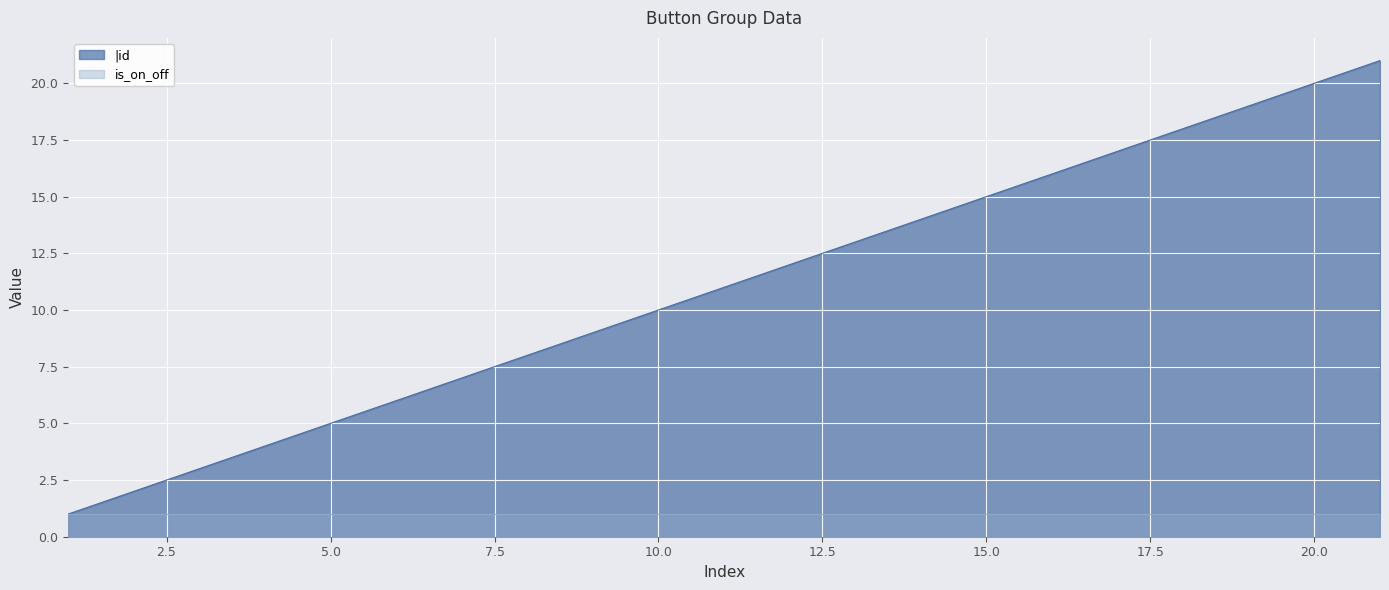

Which category has the lowest value across all series?

1